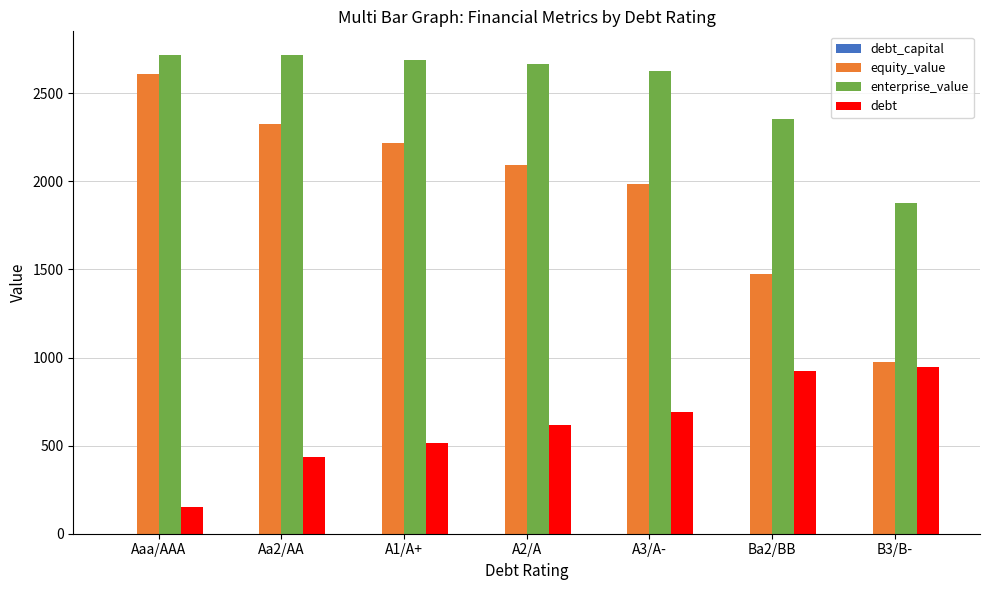

The value of enterprise_value at B3/B- is 1878.3. True or false?

True